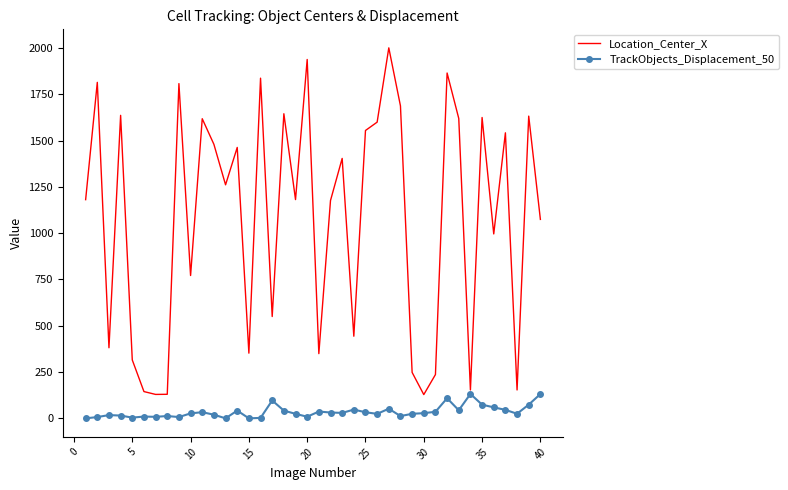

Which series has the largest total across all categories?

Location_Center_X